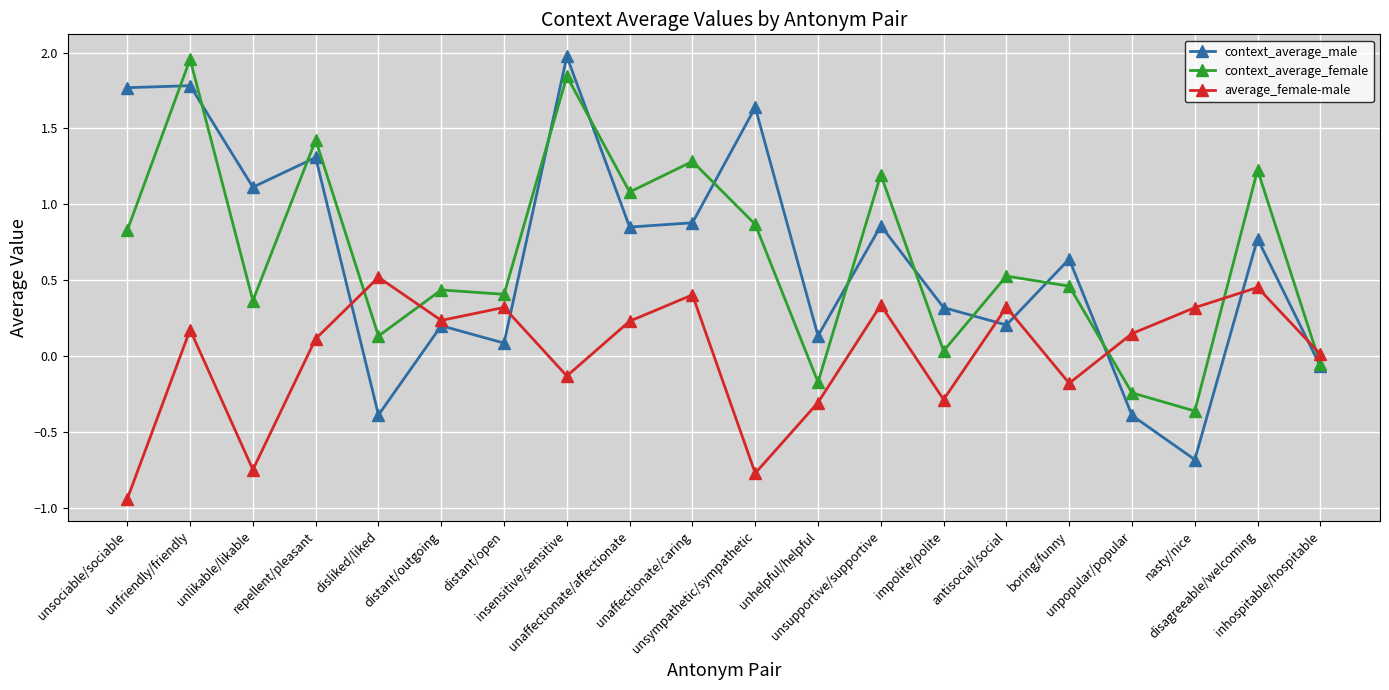

What is the total value across all series at unsociable/sociable?

1.7